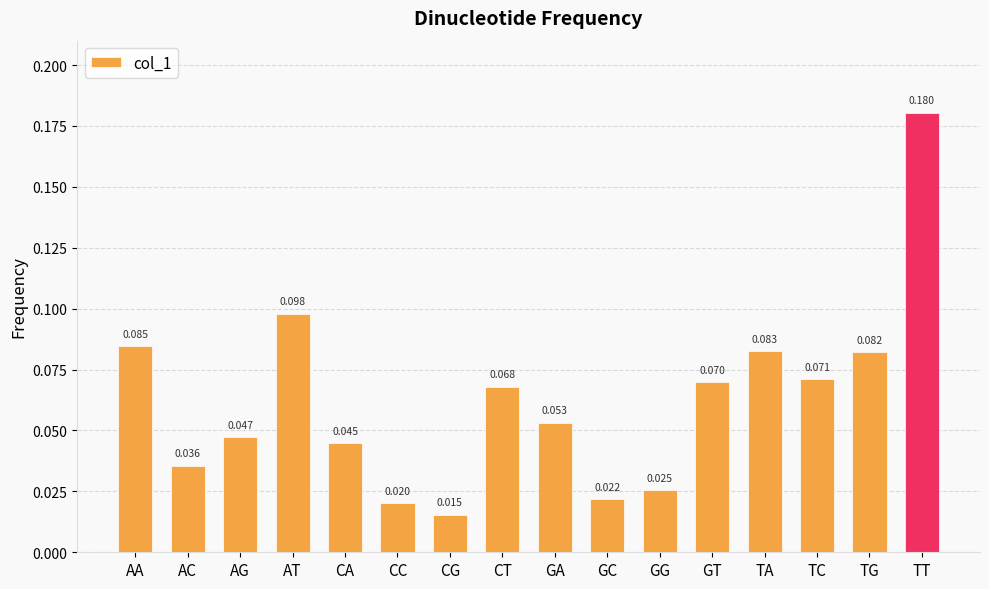

What is the label of the 11th bar from the left?

GG